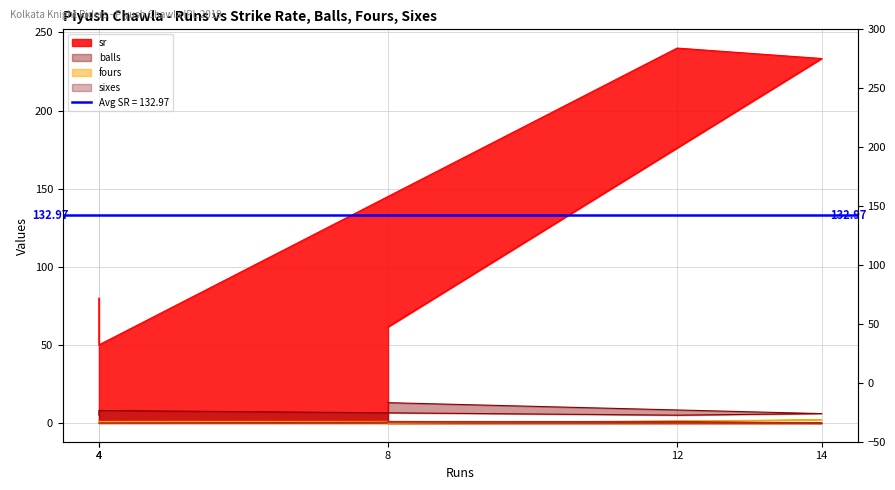

Which series changed the most between 12 and 14?

sr